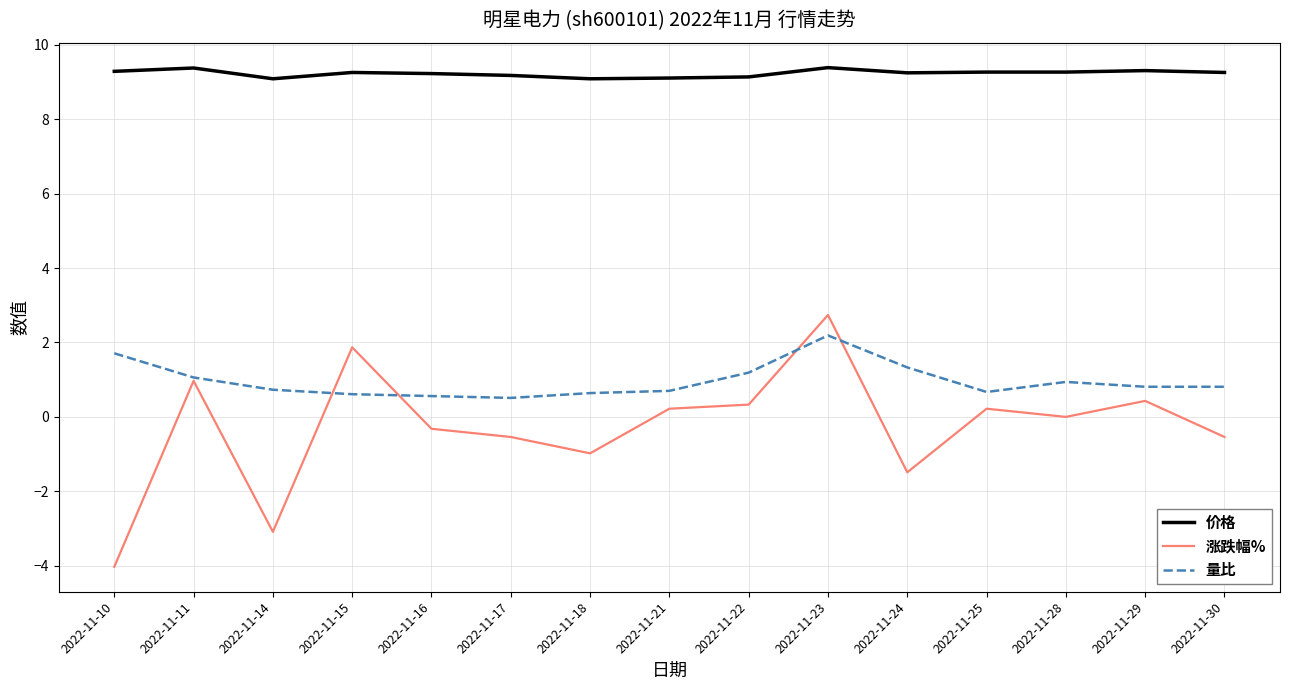

What are all the series names shown in the legend?

价格, 涨跌幅%, 量比